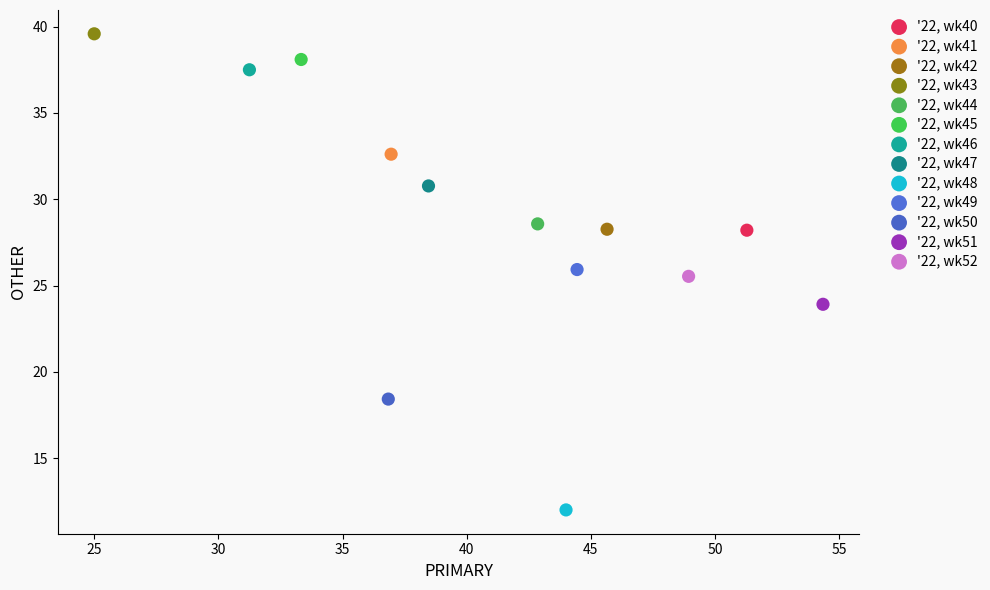

What are all the series names shown in the legend?

'22, wk40, '22, wk41, '22, wk42, '22, wk43, '22, wk44, '22, wk45, '22, wk46, '22, wk47, '22, wk48, '22, wk49, '22, wk50, '22, wk51, '22, wk52